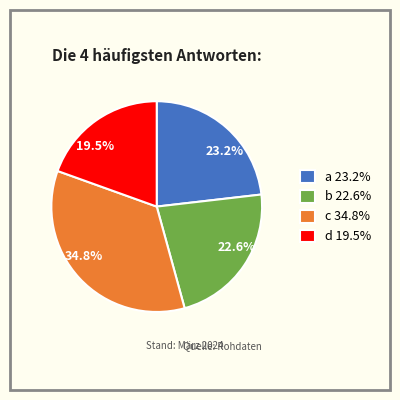

Combined, do c and d account for over 50%?

Yes